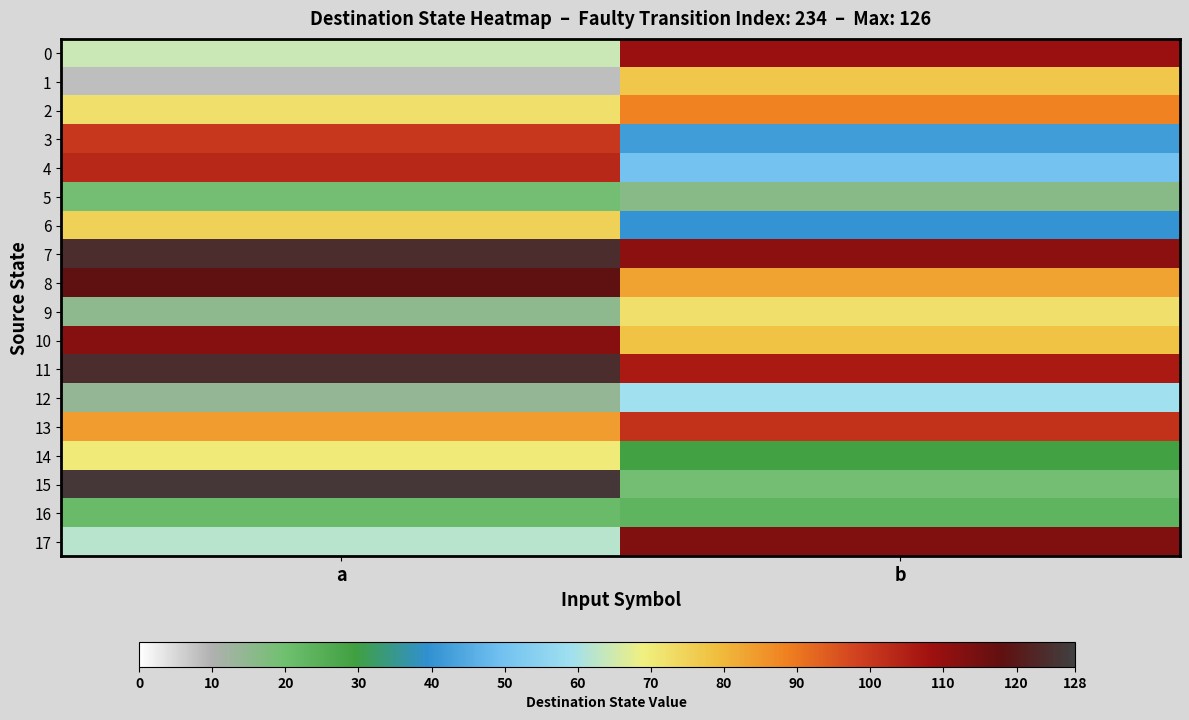

Which series changed the most between a and b?

15